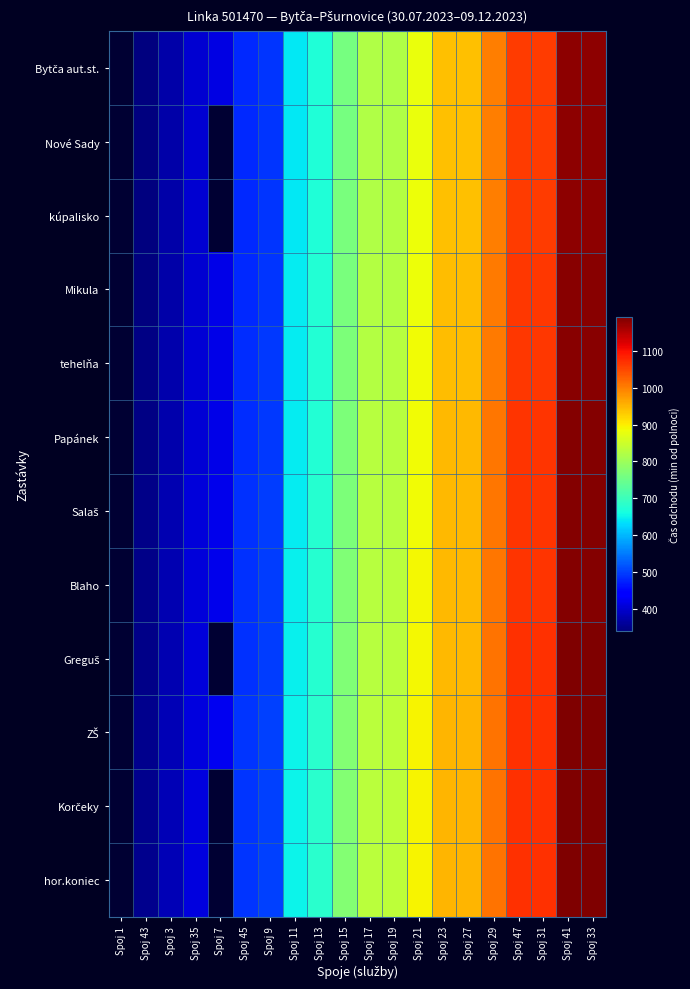

What is the total value across all series at Spoj 17?

9914